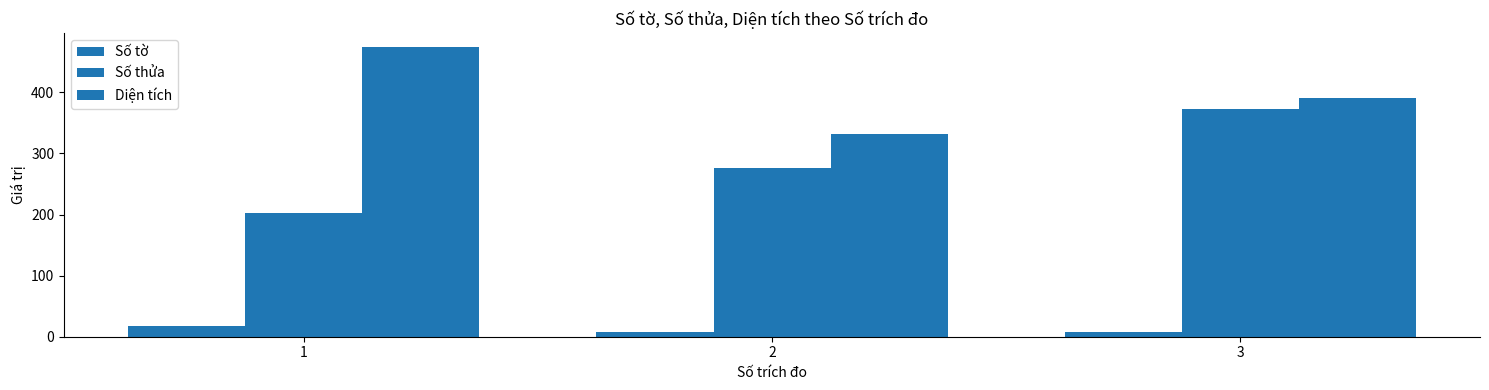

How many values in the Diện tích series exceed 391?

2